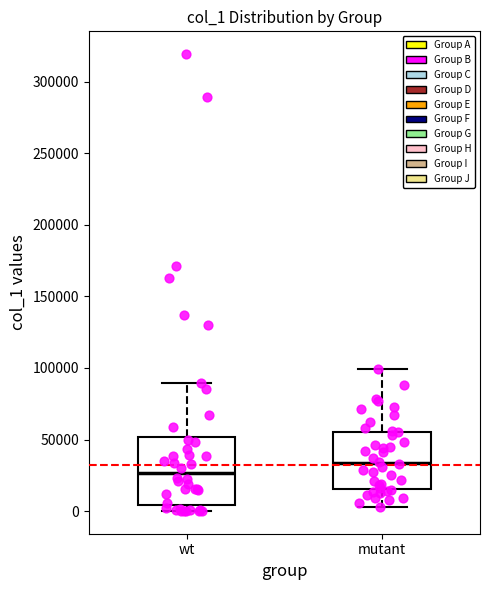

Comparing the boxes themselves (not the whiskers), which one is the tallest?

wt